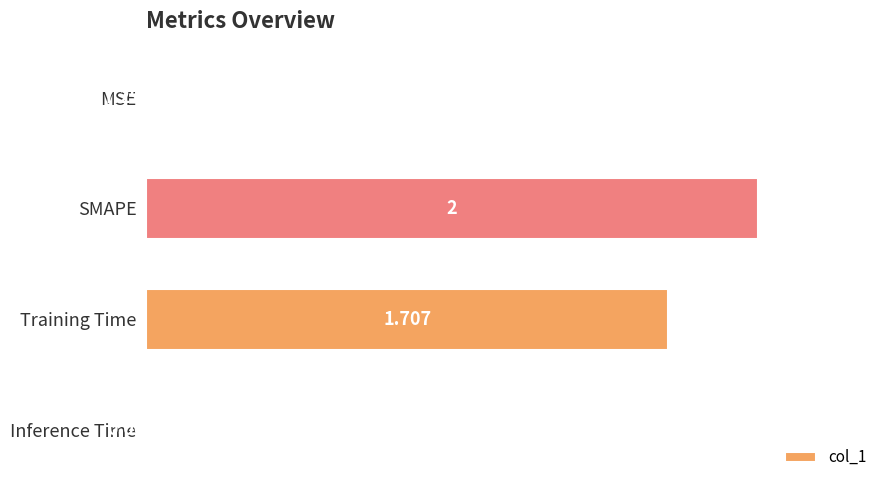

Which label corresponds to the largest value in the chart?

SMAPE